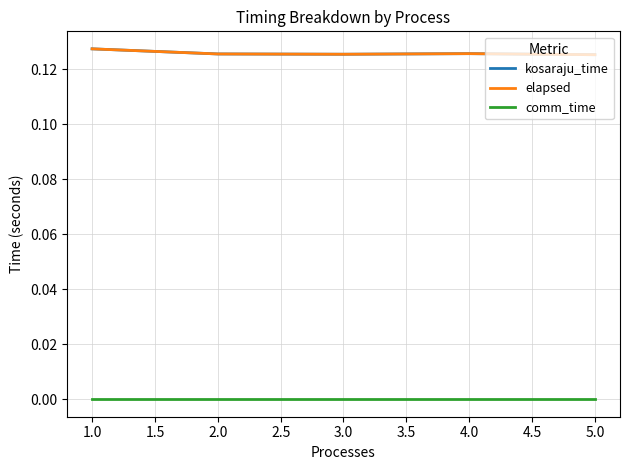

True or false: kosaraju_time and elapsed intersect in this chart.

False